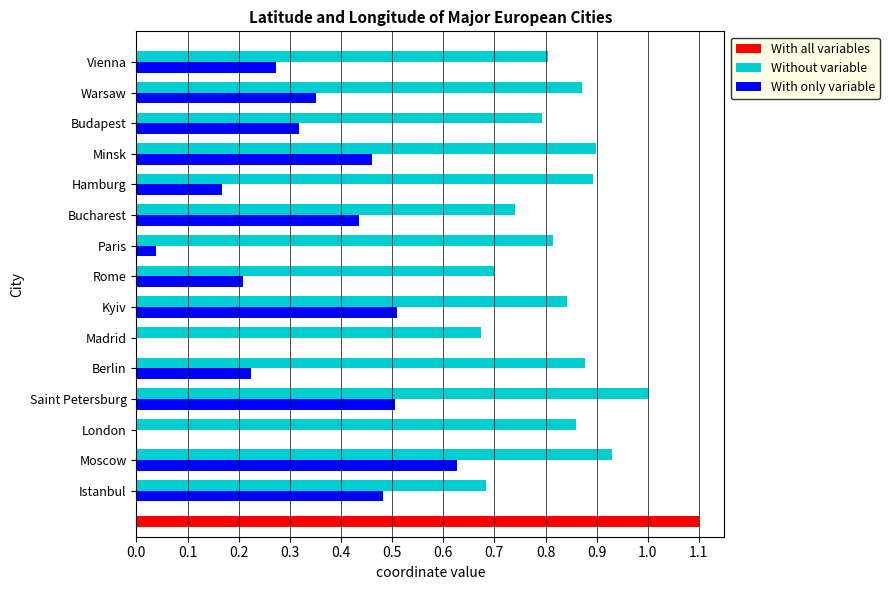

What is the average value of the Without variable series?

0.8